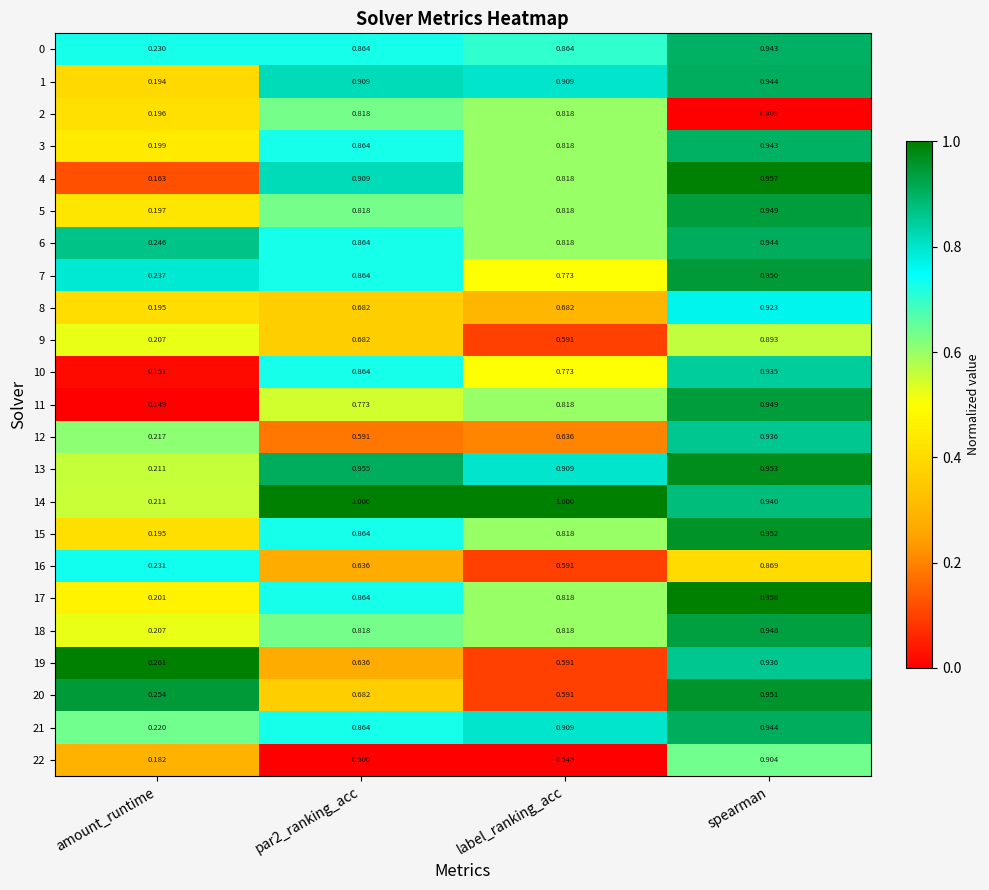

Is the value of 20 at amount_runtime greater than the value of 14 at spearman?

No